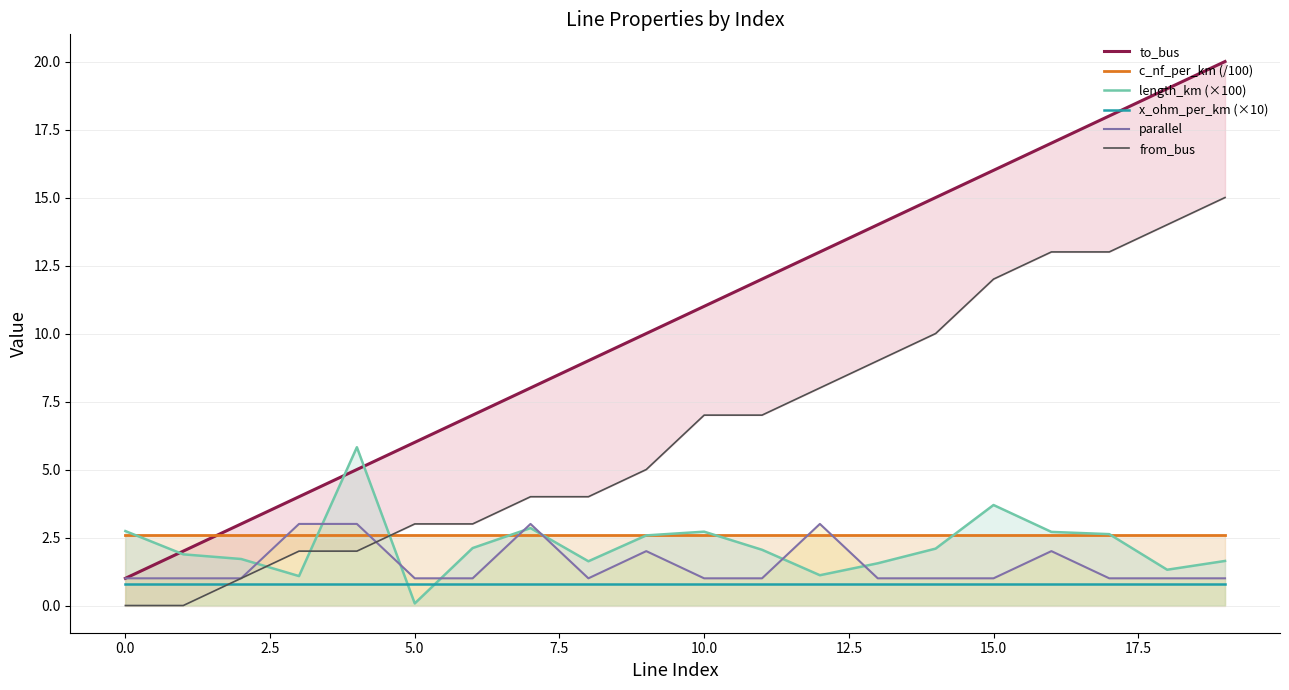

The length_km (×100) series shows 3.4 at 14. True or false?

False